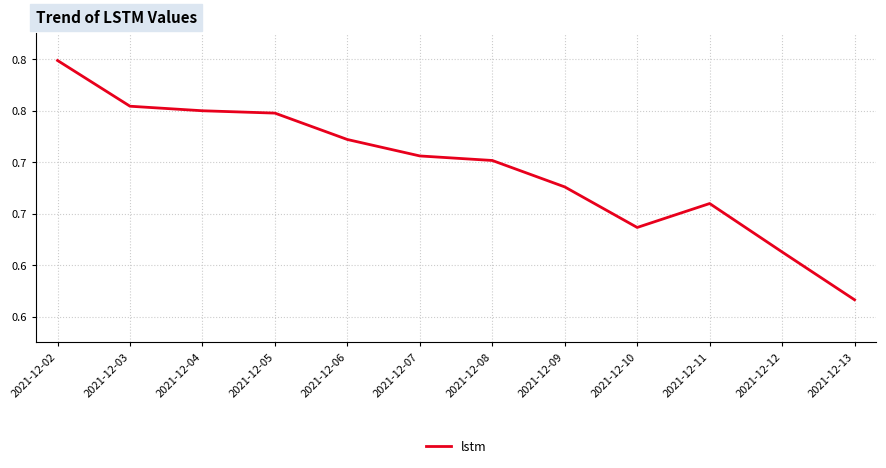

True or false: the data shows 0.7 at 2021-12-10.

True